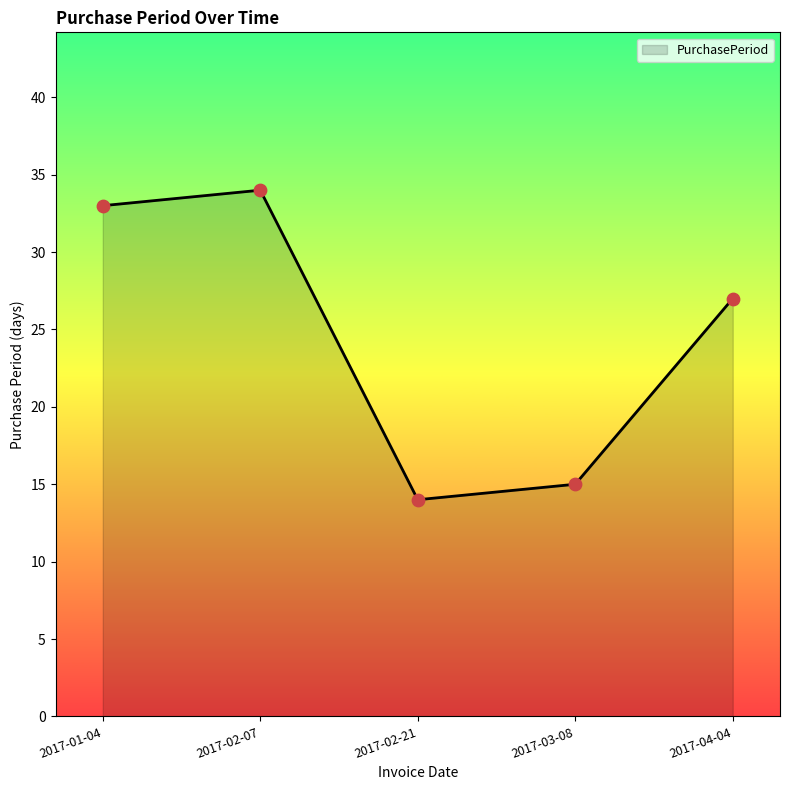

What is the change in value from 2017-01-04 to 2017-02-07?

+1